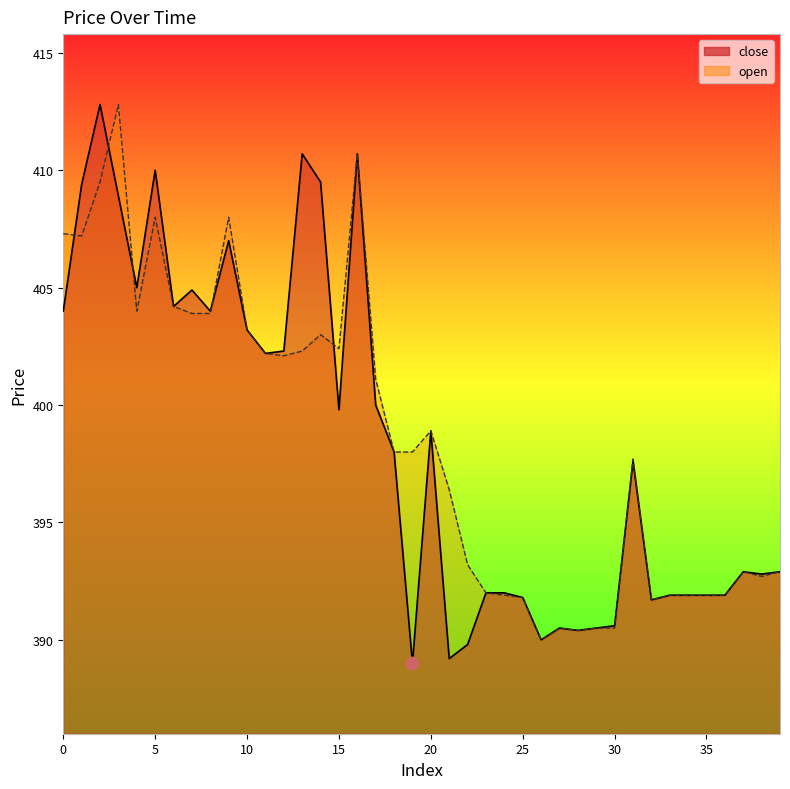

At which category is the sum across all series the highest?

2